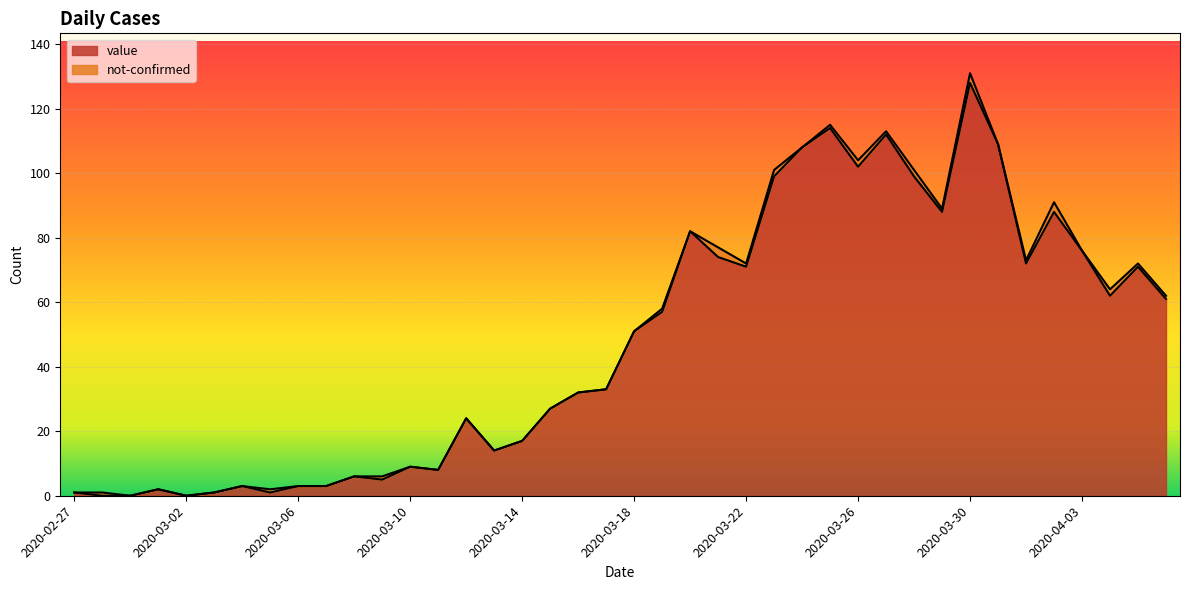

The value at 2020-03-07 is 5. True or false?

False